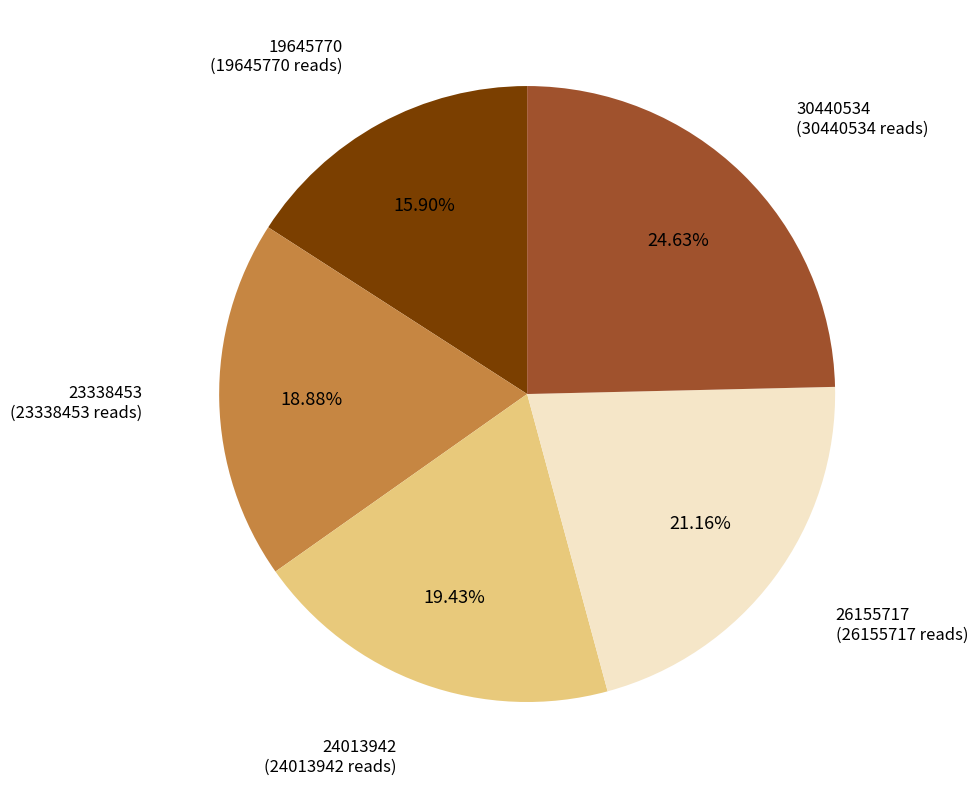

Does any single category account for the majority?

No